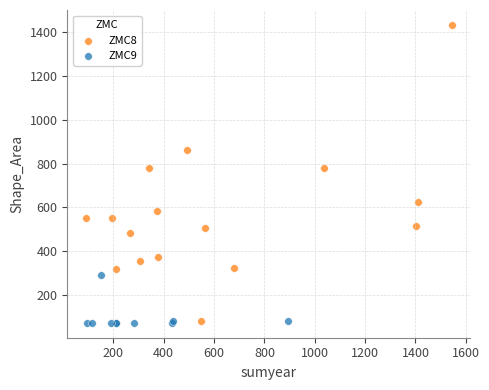

Which series reaches the maximum Y coordinate?

ZMC8